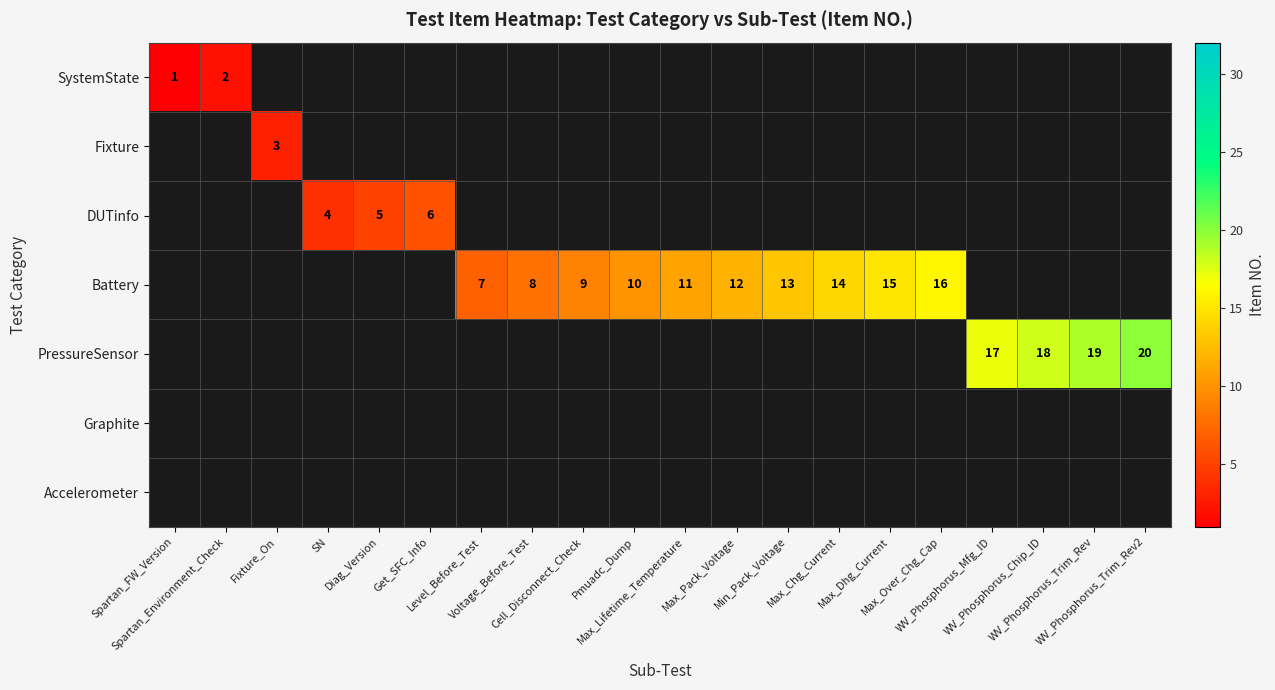

The Battery series shows 2.6 at Max_Lifetime_Temperature. True or false?

False